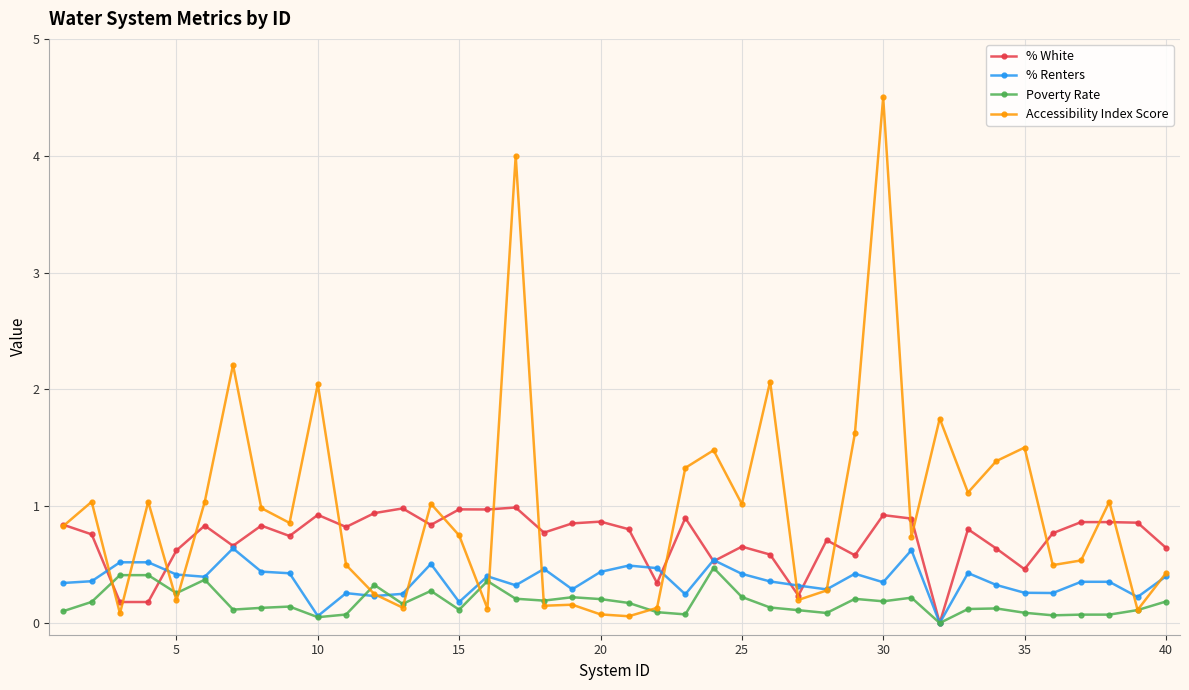

After their last crossing, which series has the higher values: Accessibility Index Score or % White?

% White